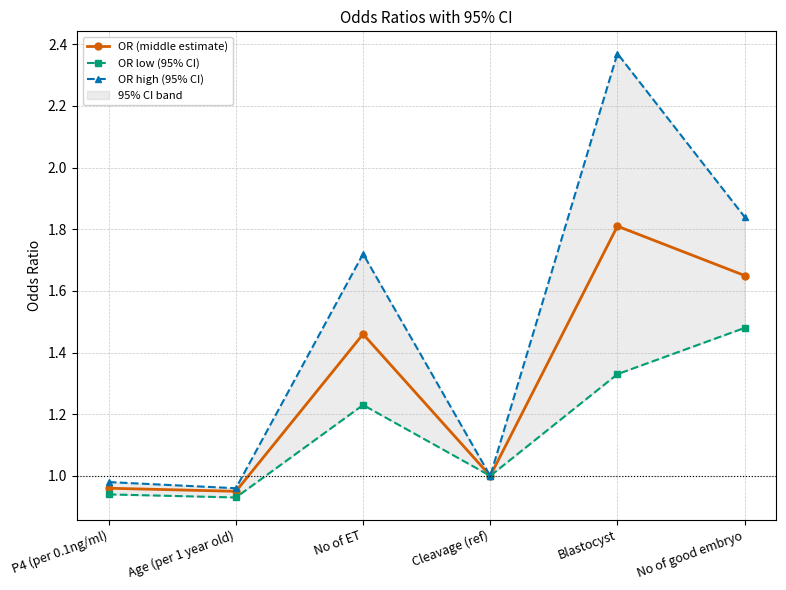

Where is the first local minimum for OR (middle estimate)?

Age (per 1 year old)